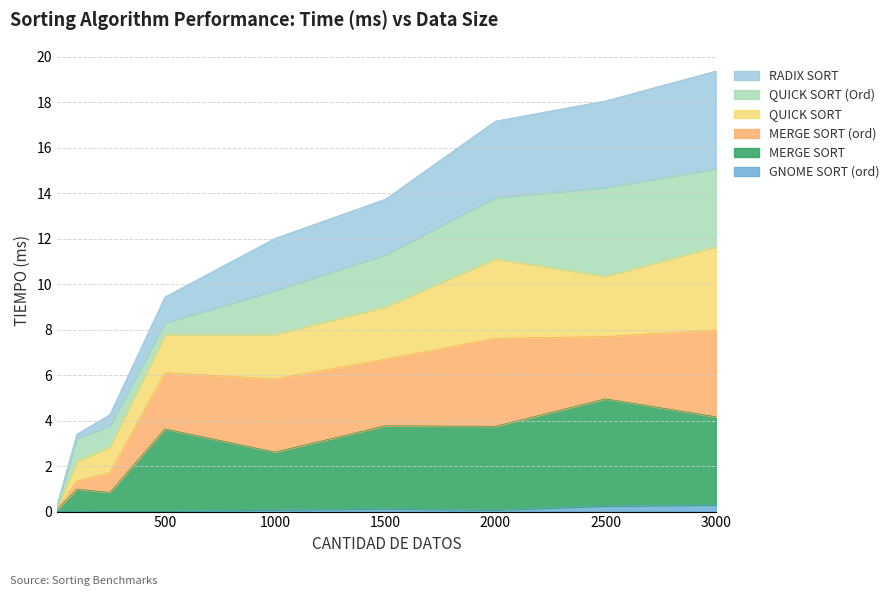

At which label does GNOME SORT (ord) reach its minimum?

100